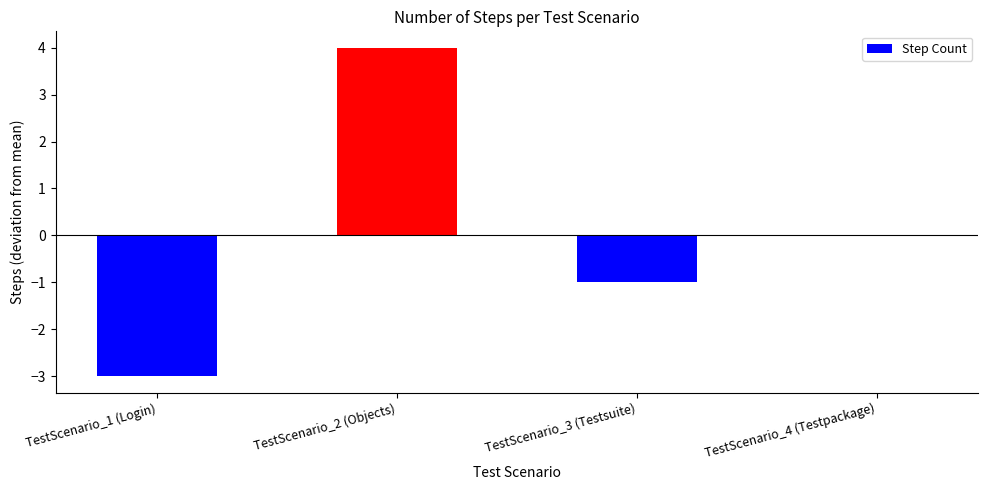

Is it true that the value at TestScenario_3 (Testsuite) is -1?

True